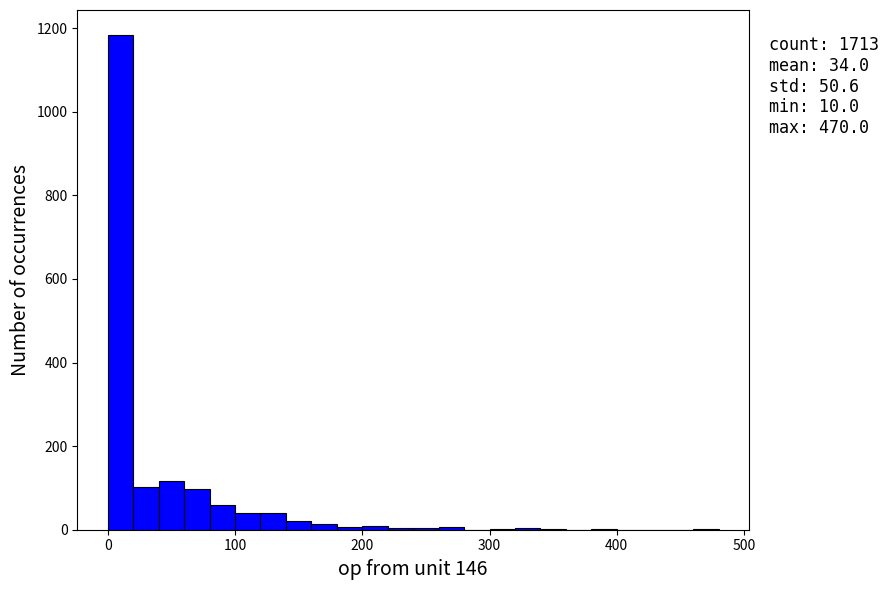

Read against the x-axis, roughly where is the centre of the tallest bar?

10